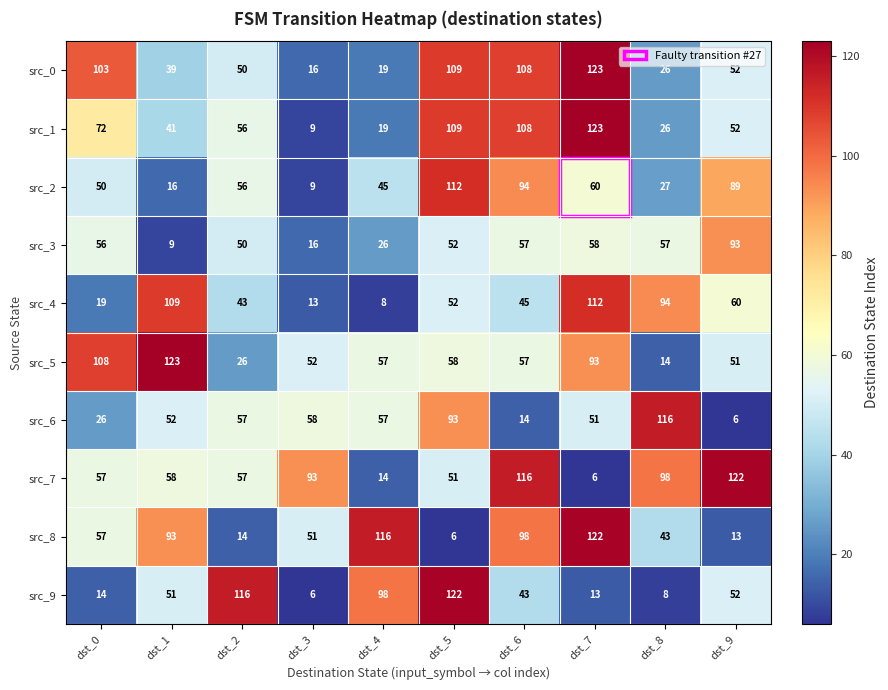

What is the minimum value shown in the chart?

6